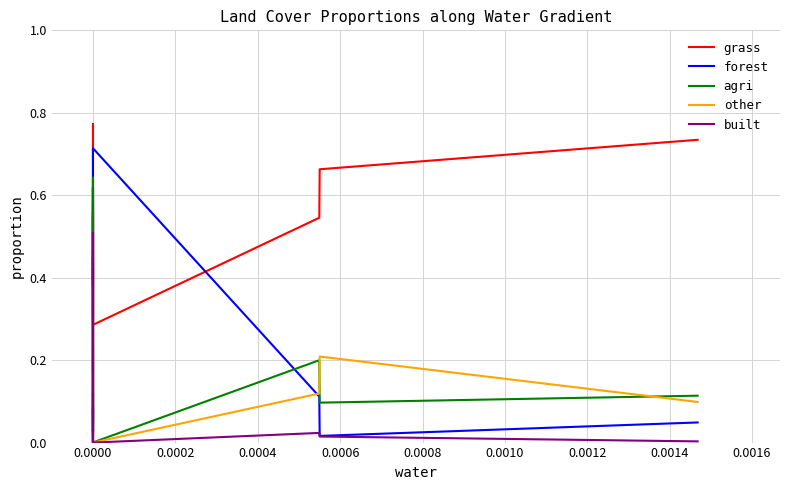

Is the value of forest at 23 greater than the value of agri at 0.0016?

No